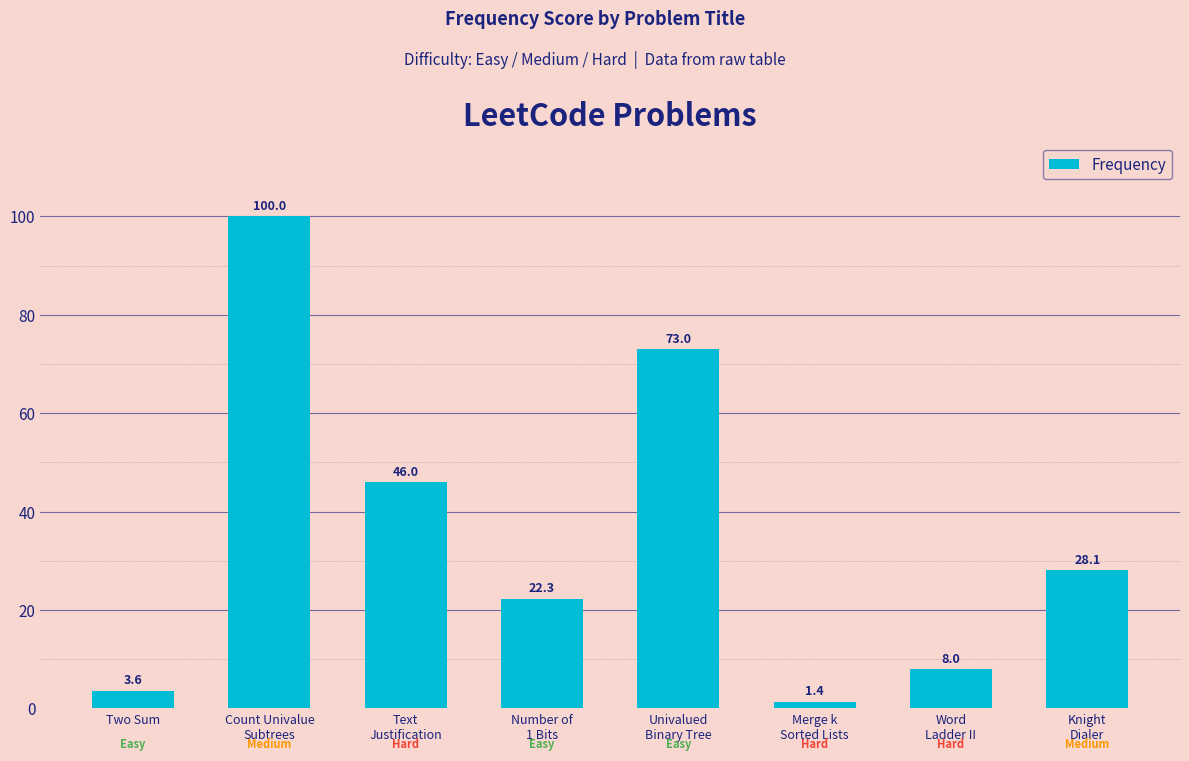

What is the greatest value displayed?

100.0